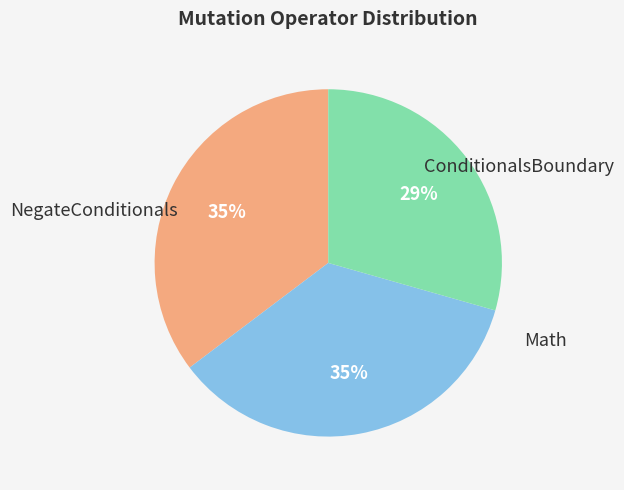

To the nearest percent, what is the average slice percentage?

33%